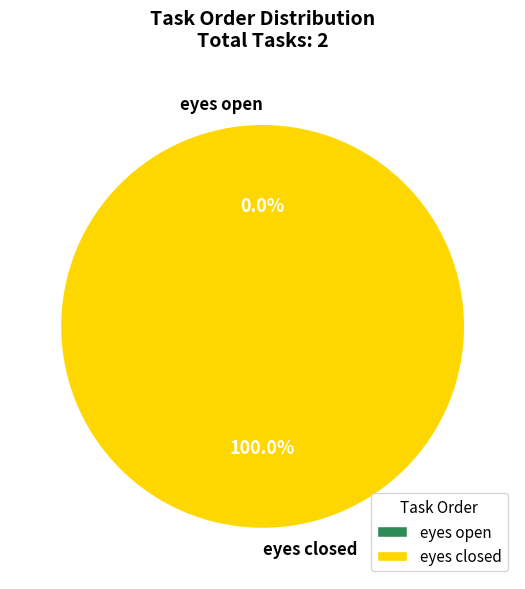

What is the majority slice?

eyes closed